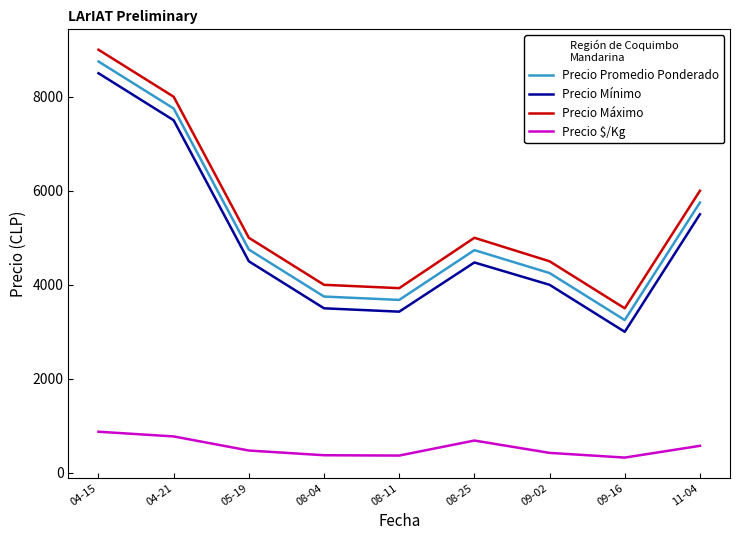

The value of Precio Mínimo at 08-25 is 7444.3. True or false?

False